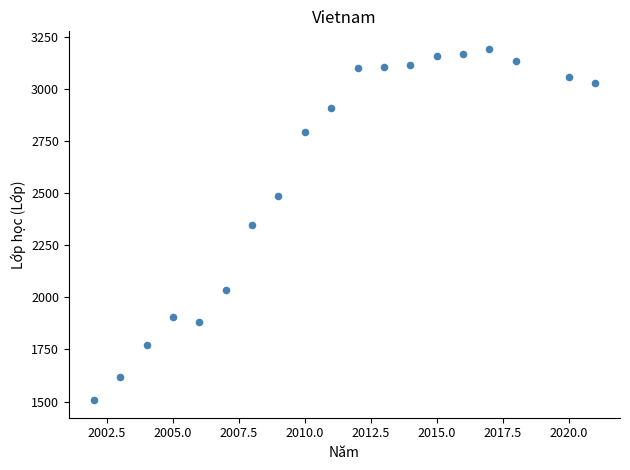

What is the range of X values (max minus min)?

19